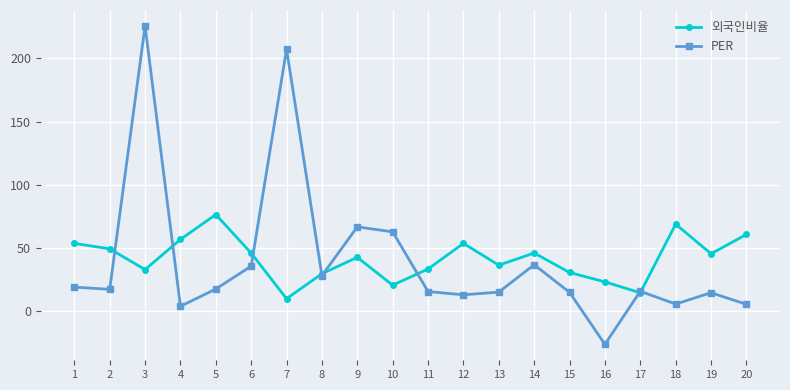

What is the total value across all series at 7?

217.3